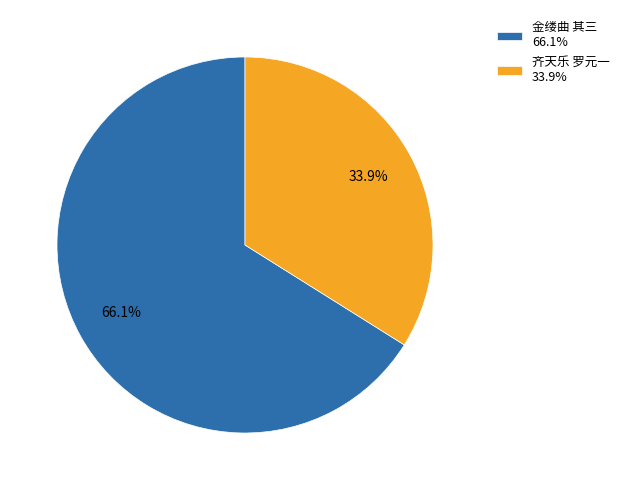

Between 齐天乐 罗元一 33.9% and 金缕曲 其三 66.1%, which is larger?

金缕曲 其三 66.1%